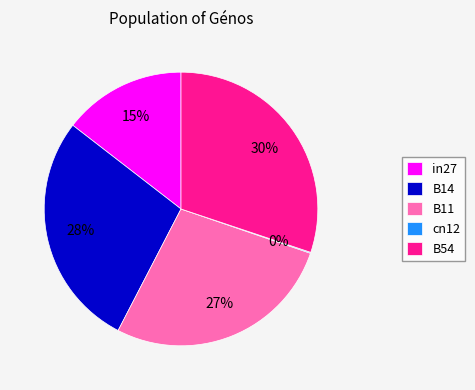

Which slice is the largest?

B54